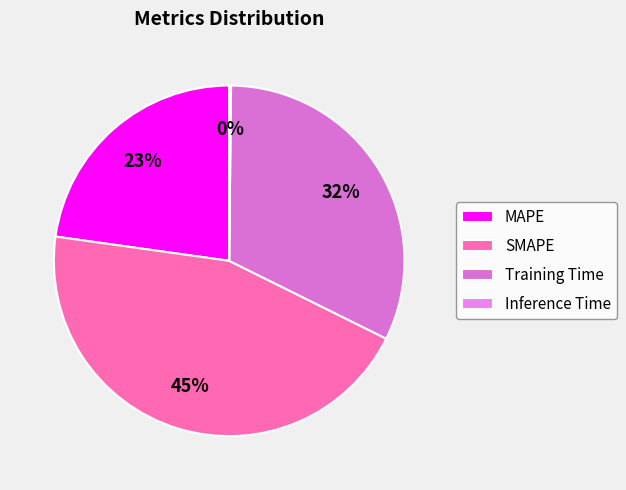

To the nearest percent, what portion does Training Time represent?

32%